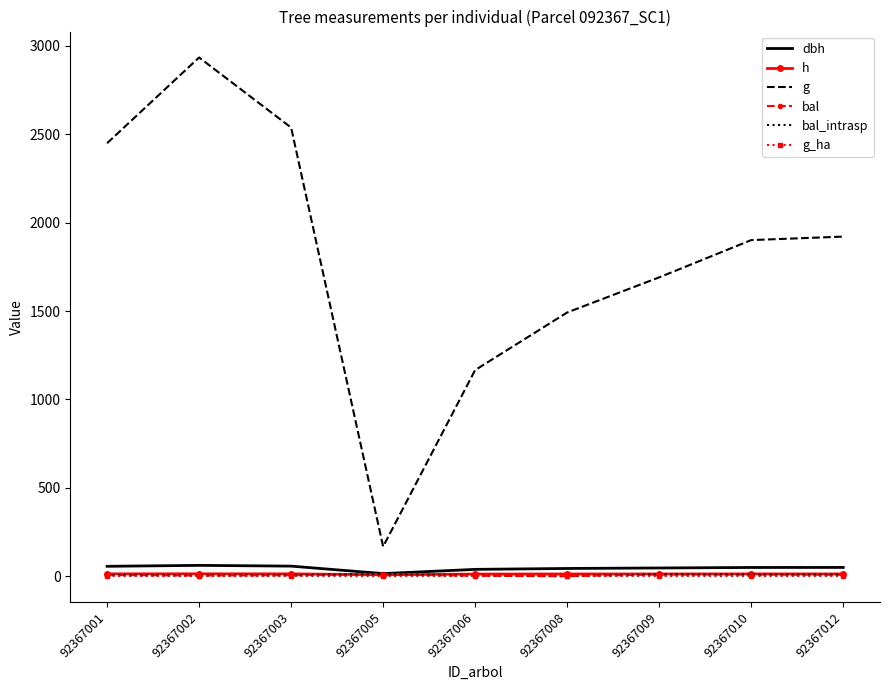

What is the value of the h point at the 8th from the left?

12.7